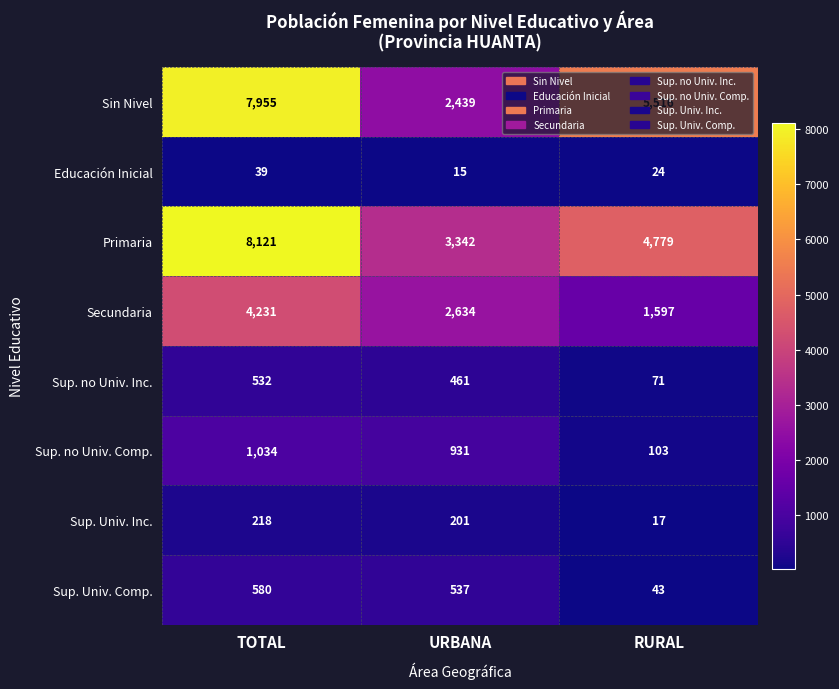

Where is Sup. Univ. Inc. nearest to the value 117?

URBANA